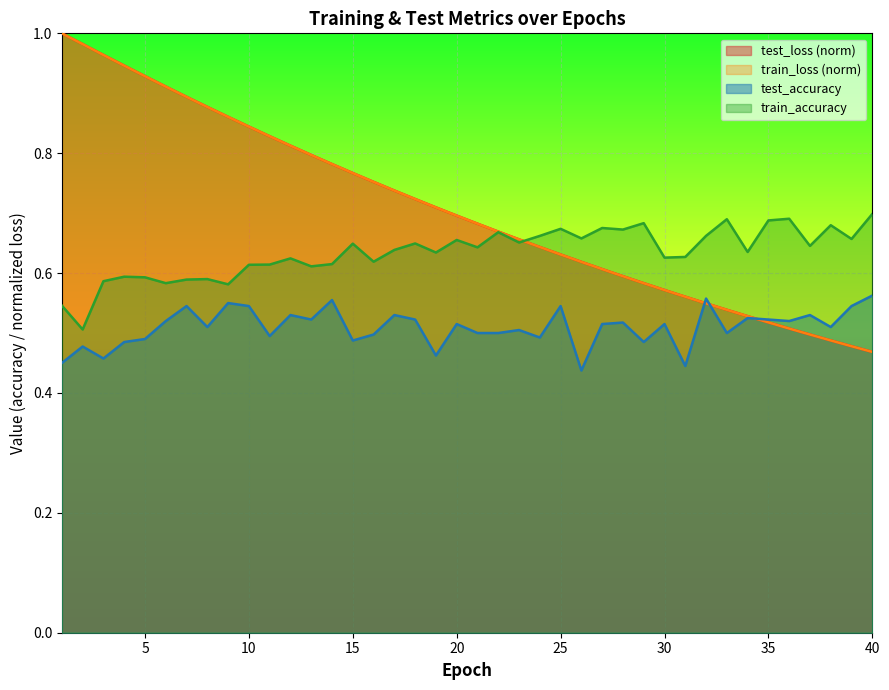

Rank the series at 22 from lowest to highest value.

test_accuracy, train_accuracy, train_loss, test_loss